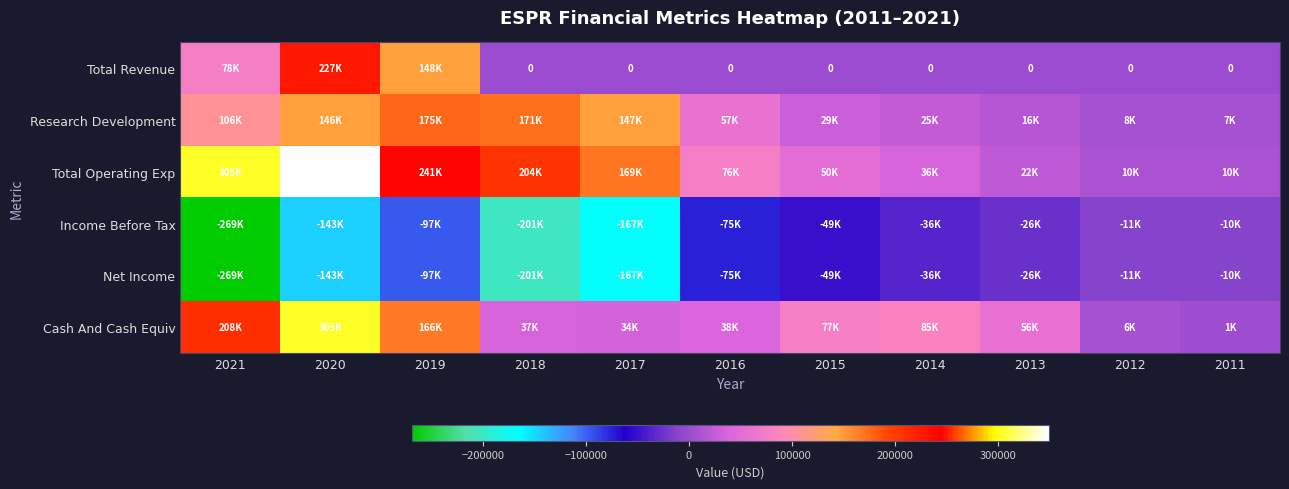

What is the smallest value displayed?

-269100